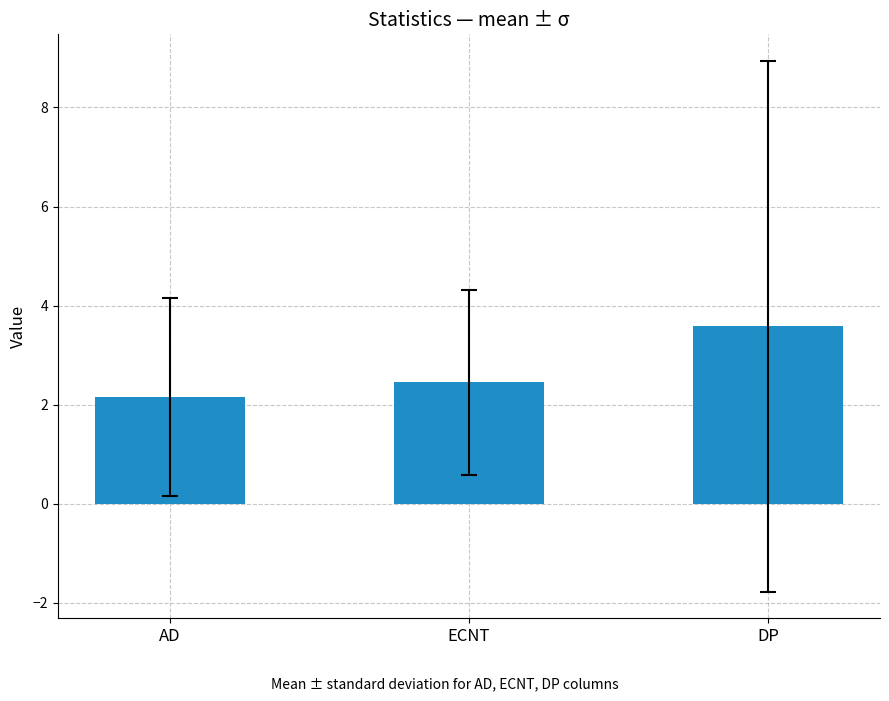

Reading left to right, what are all the values shown in this chart?

2.2	2.4	3.6